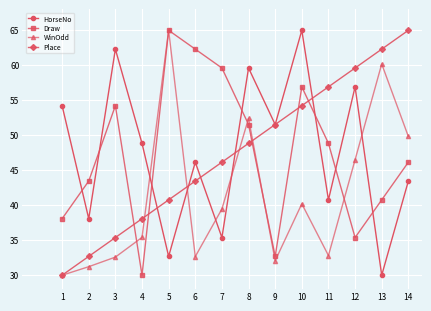

The value of Place at 13 is 19.8. True or false?

False